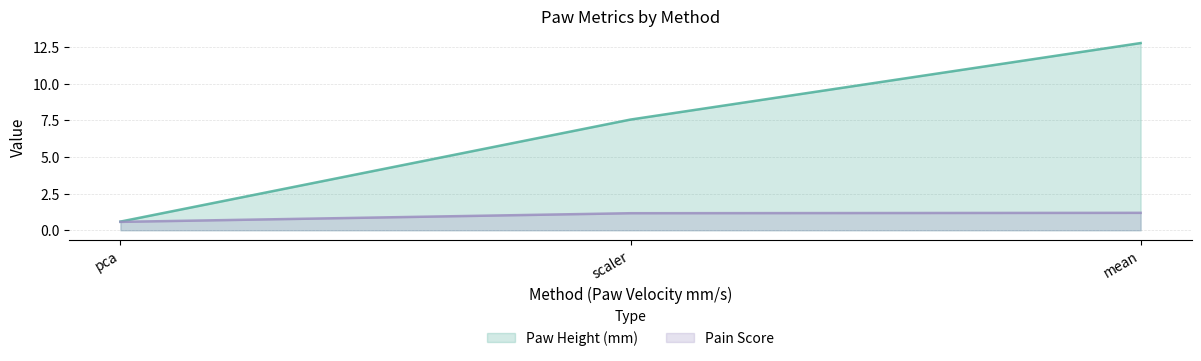

Count the number of values greater than 7.

2